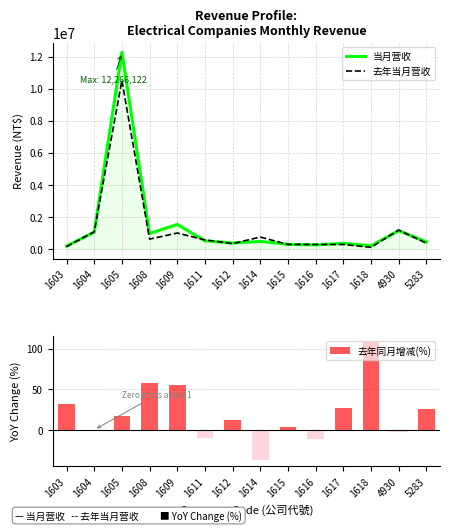

True or false: 去年当月营收 has a value of 124849.2 at 1617.

False